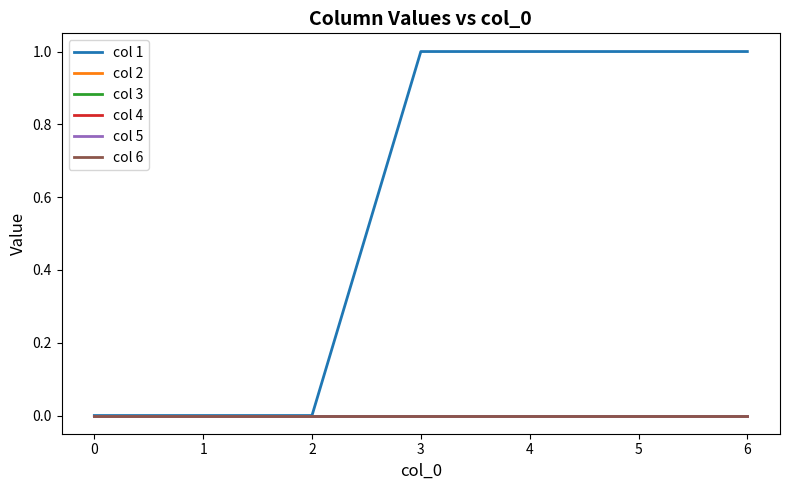

What is the approximate value of col 1 at 3?

1